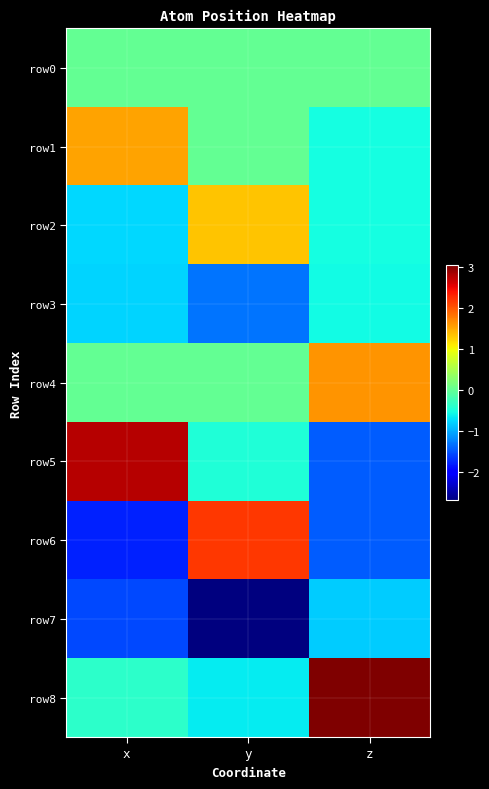

At which category is the sum across all series the highest?

z